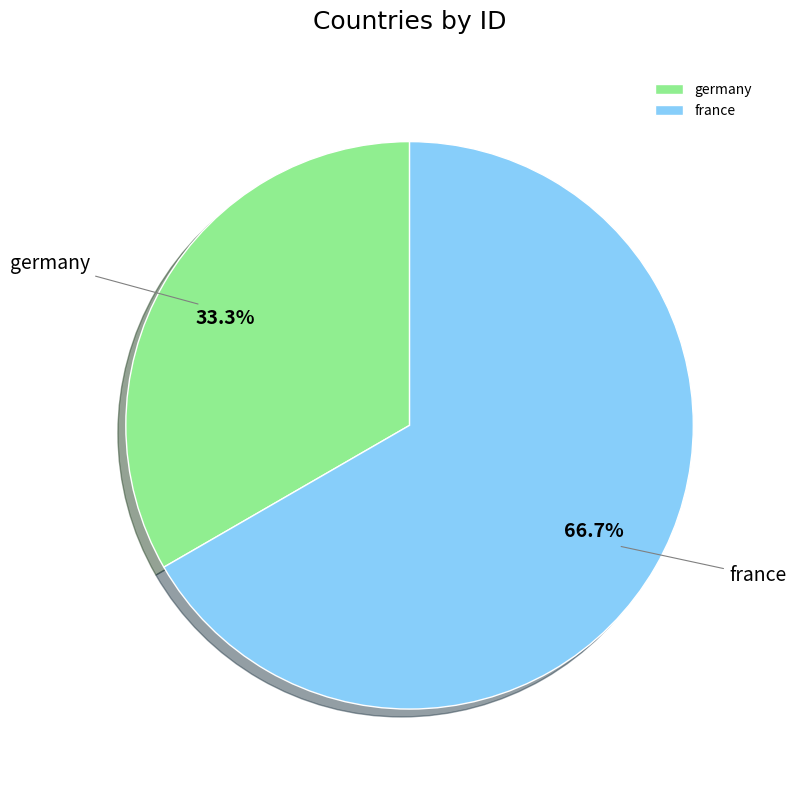

To the nearest percent, what is the difference between the germany and france slice percentages?

33%